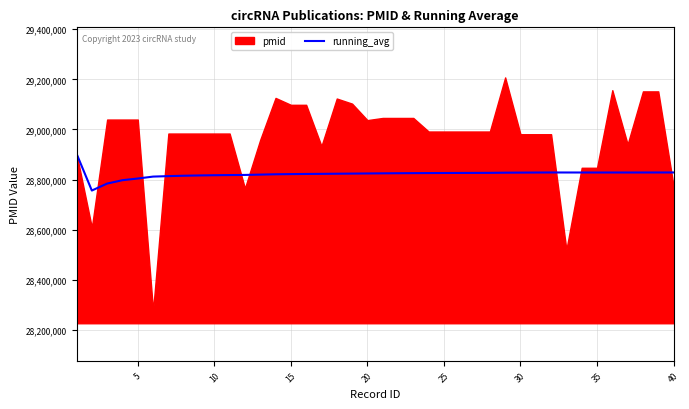

True or false: the data shows 6724847 at 33.

False